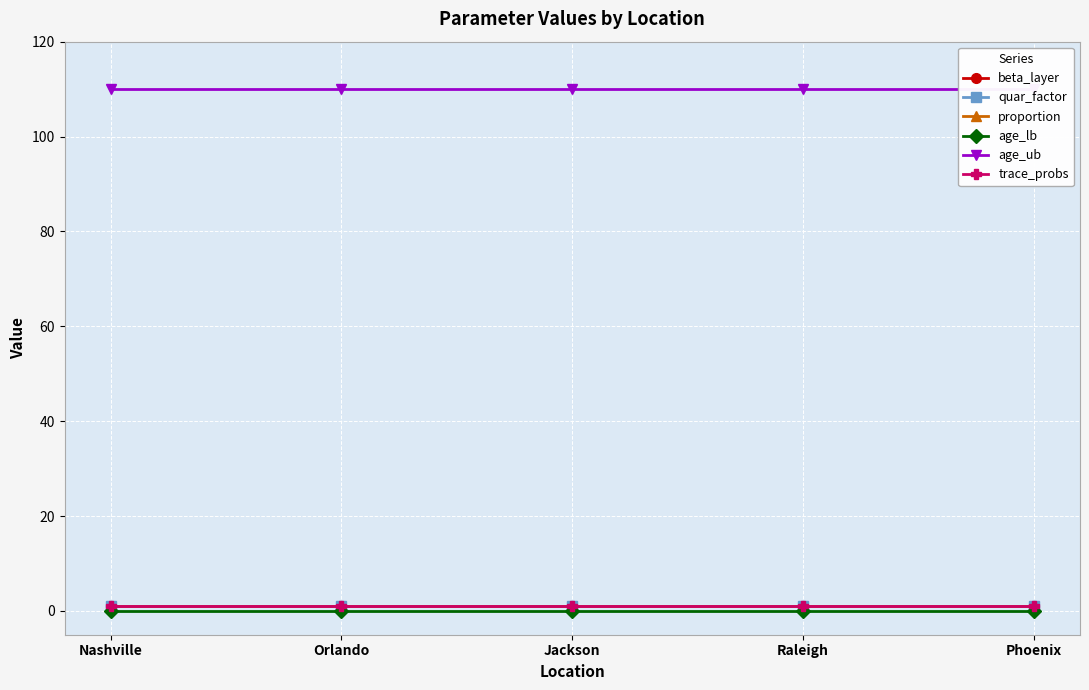

What is the total value across all series at Jackson?

114